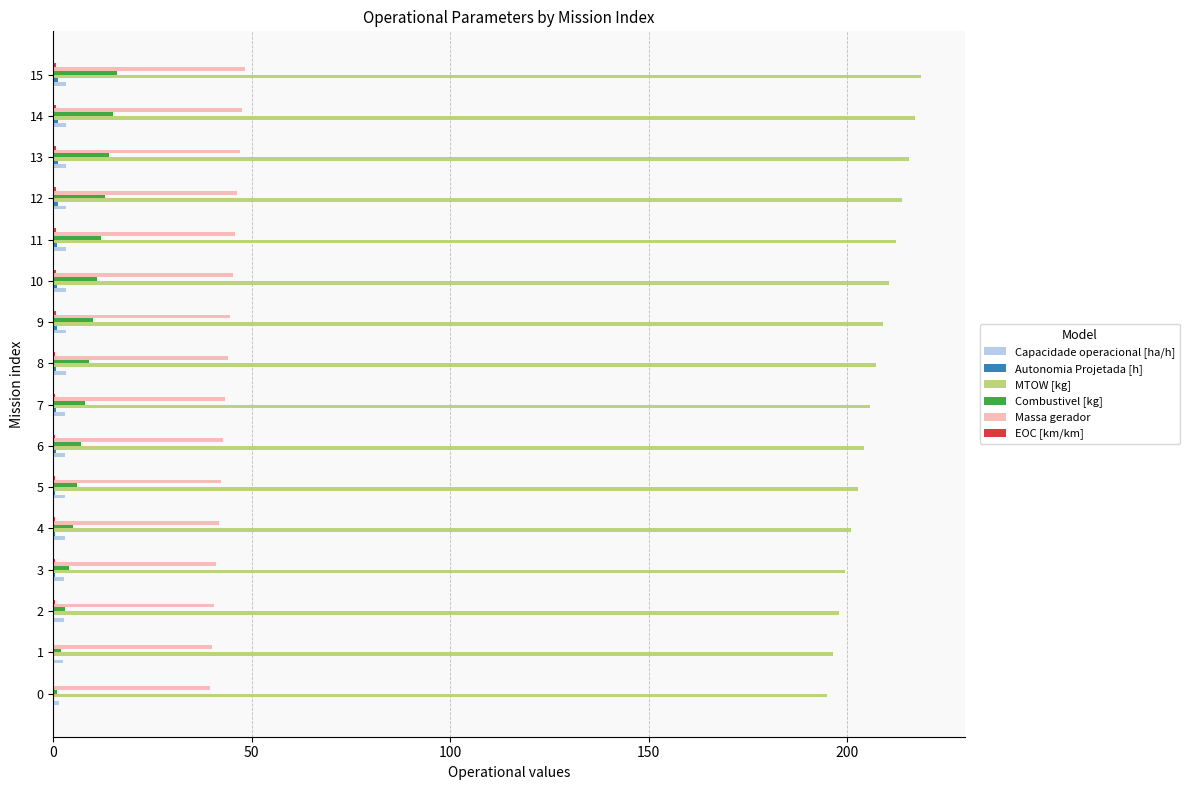

What is the greatest value displayed?

218.7